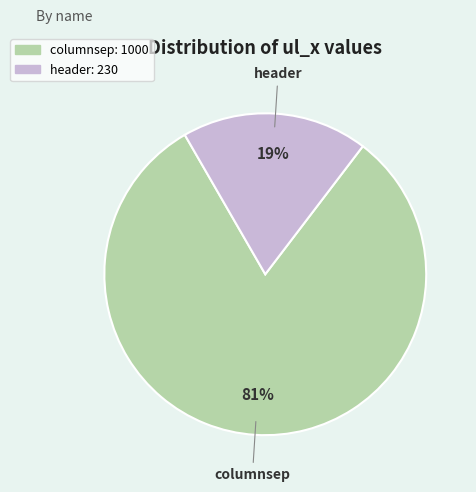

Between header and columnsep, which is larger?

columnsep